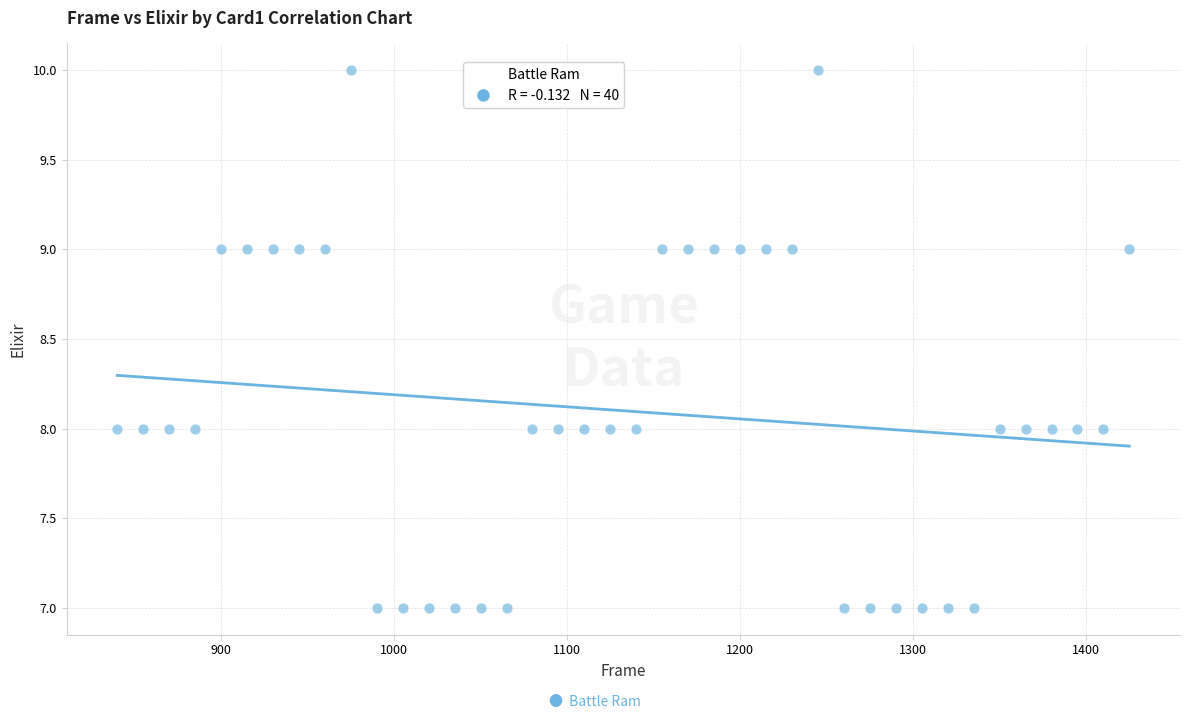

What is the range of X values (max minus min)?

585